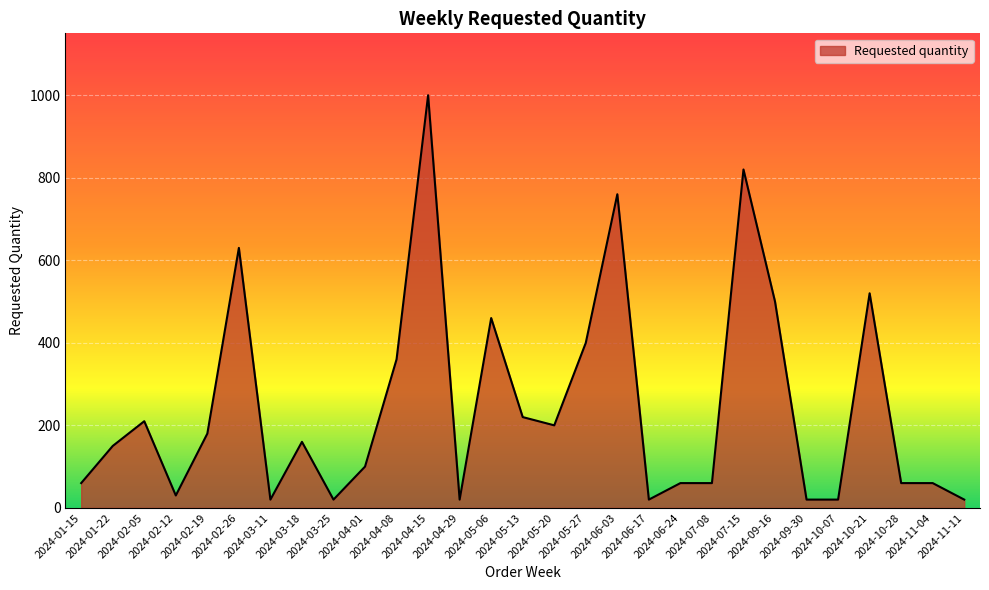

True or false: the data shows 360 at 2024-04-08.

True